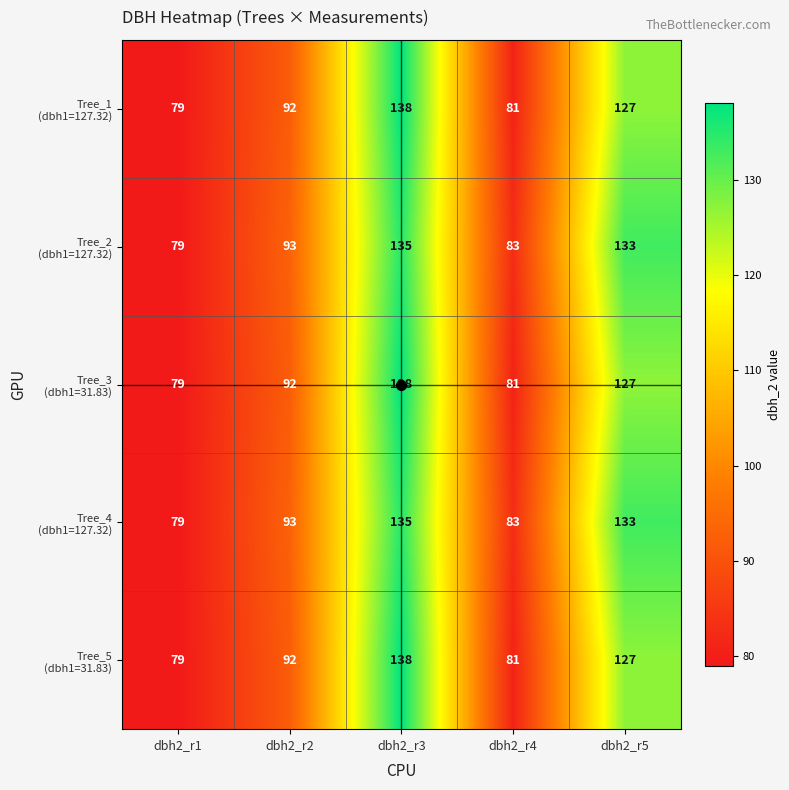

At which category is the sum across all series the highest?

dbh2_r3